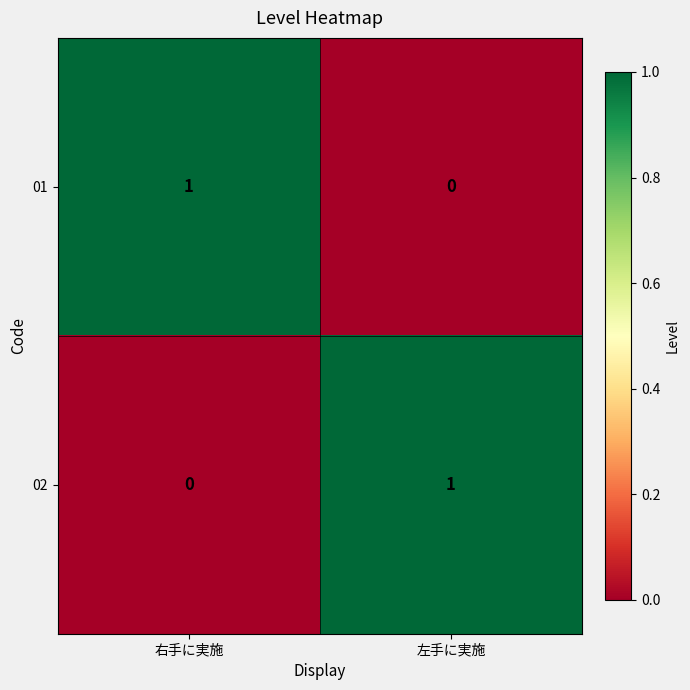

What is the maximum value shown in the chart?

1